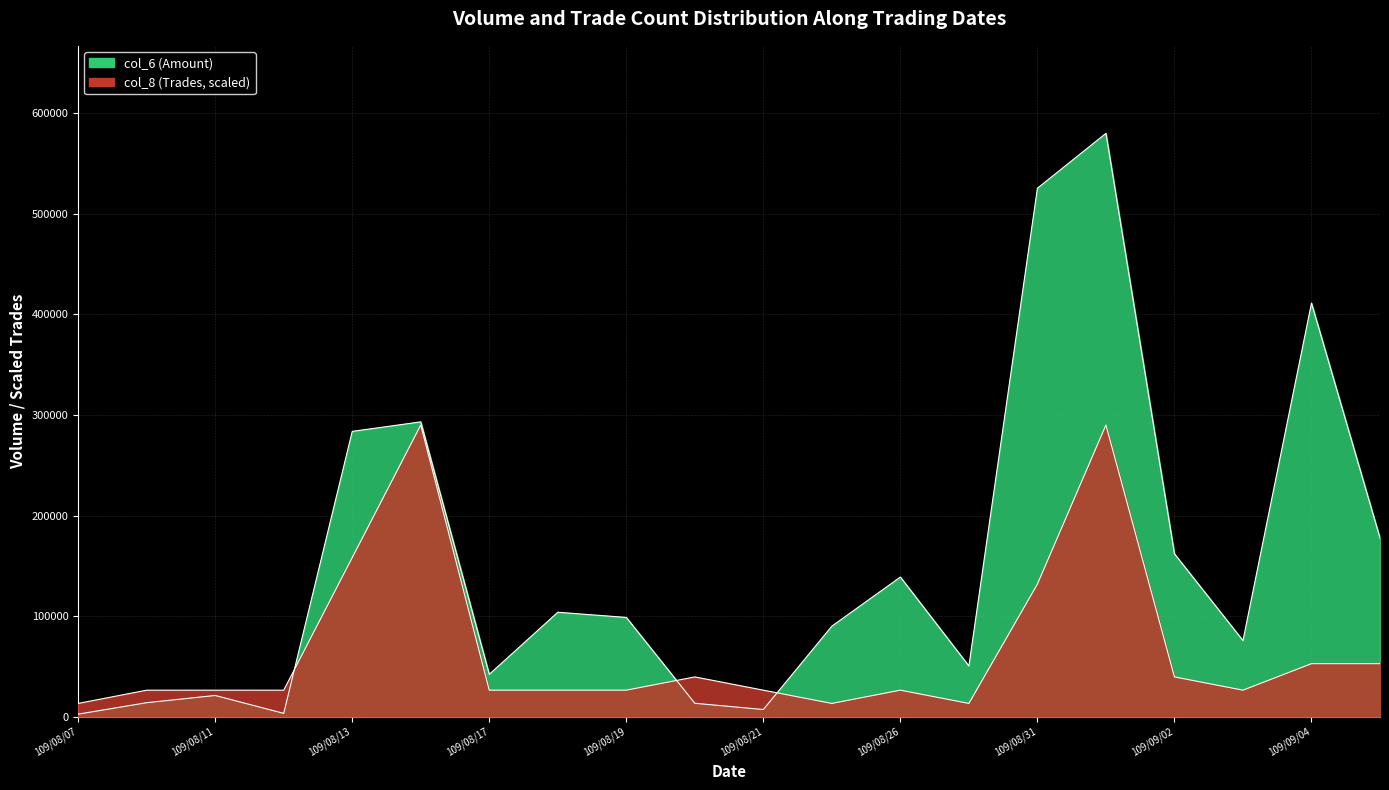

Is it true that col_6 equals 42100.0 at 109/08/17?

True